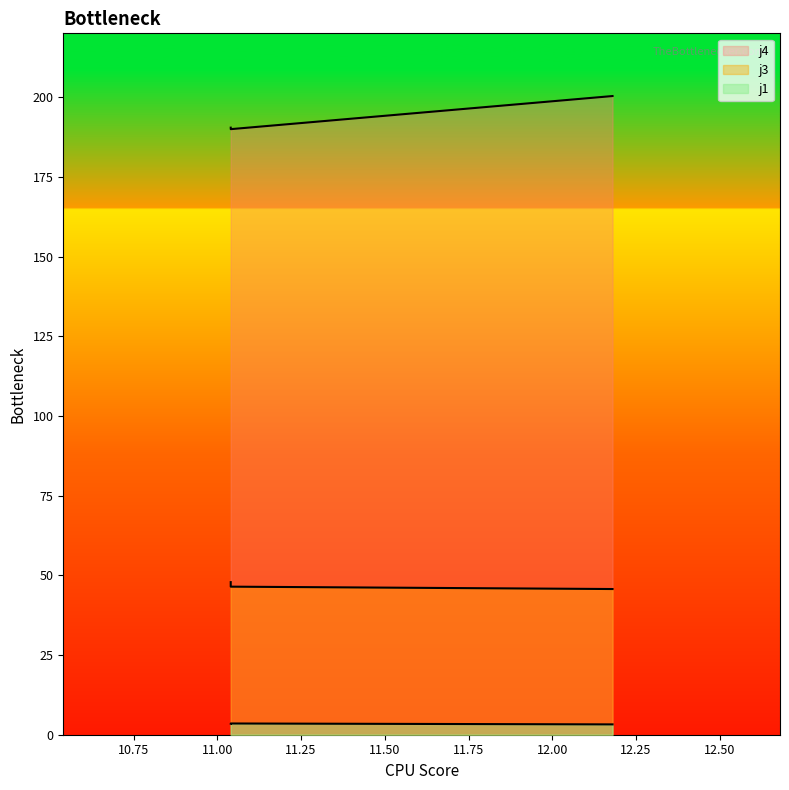

Which category has the highest value in the j1 series?

11.04